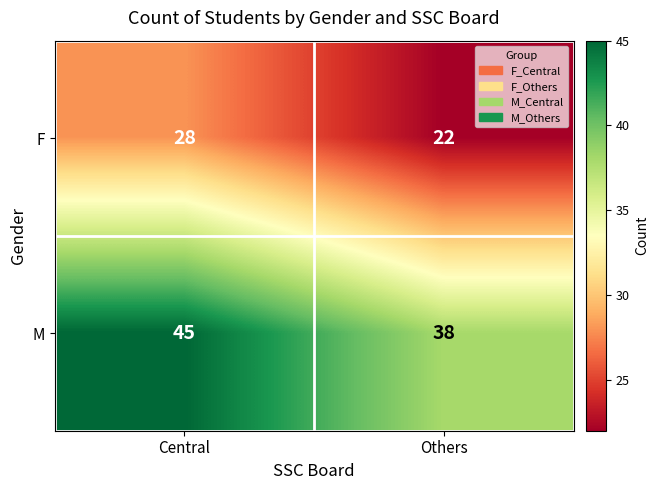

Is it true that F equals 28 at Central?

True